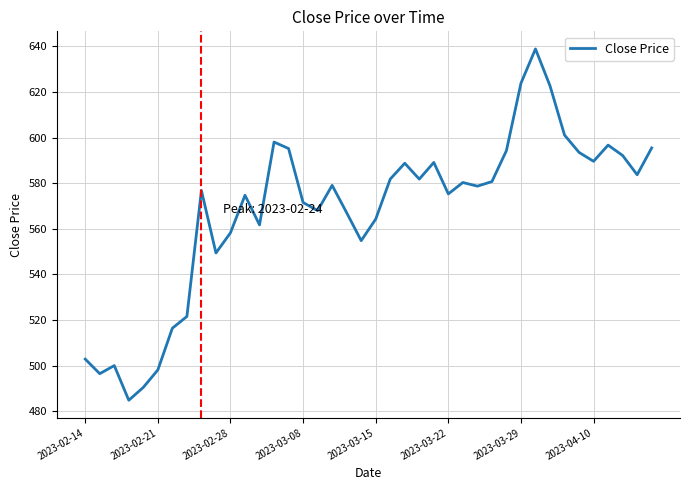

What is the greatest value displayed?

638.9